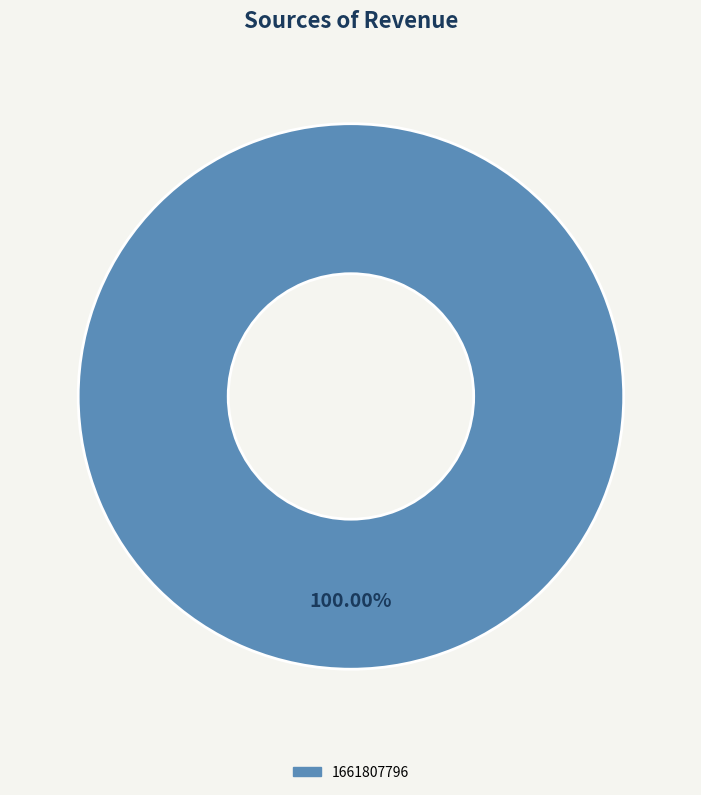

How many segments does this pie chart have?

1